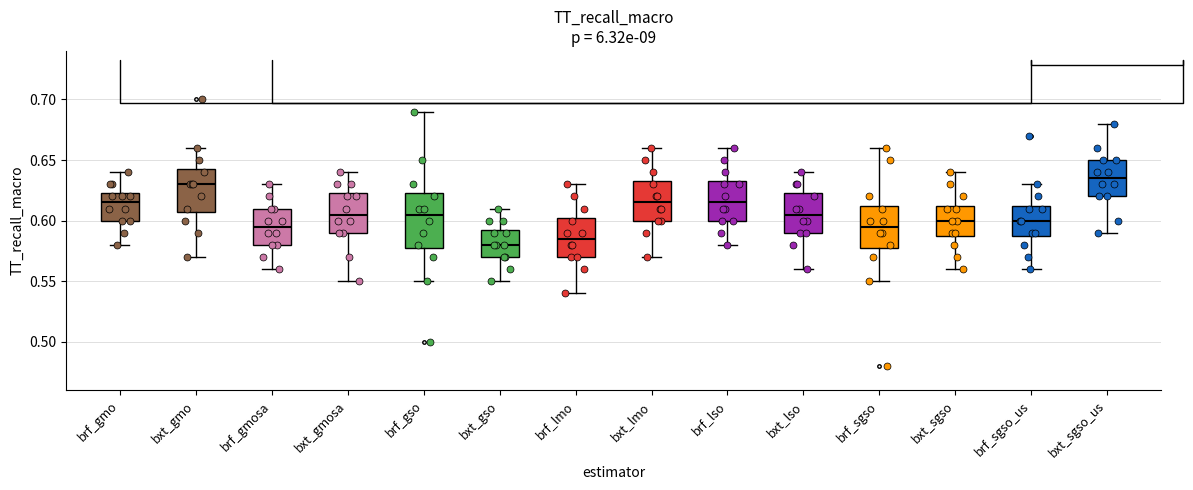

Where is the lower edge of the box for bxt_gmosa on the y-axis? The values are not printed on the chart, so give them approximately, as read against the axis.

0.590